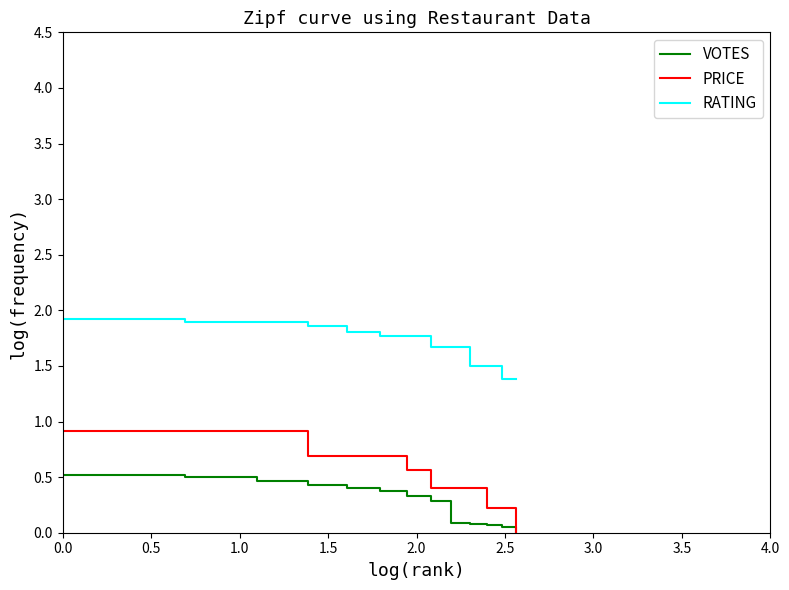

True or false: PRICE and RATING intersect in this chart.

False